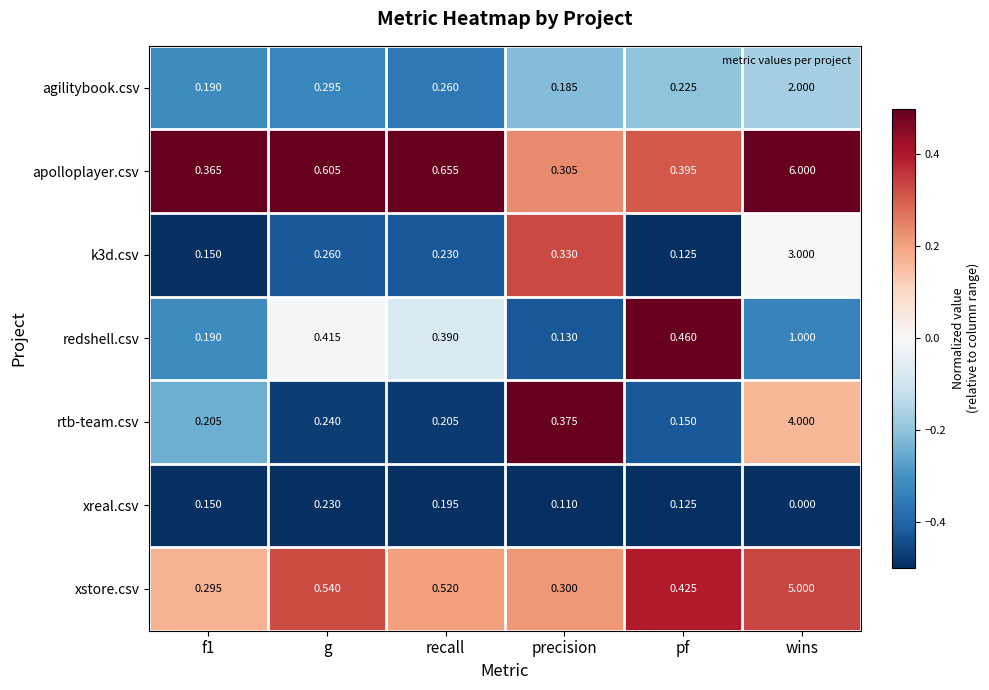

What is the spread (max minus min) of values at precision?

0.3